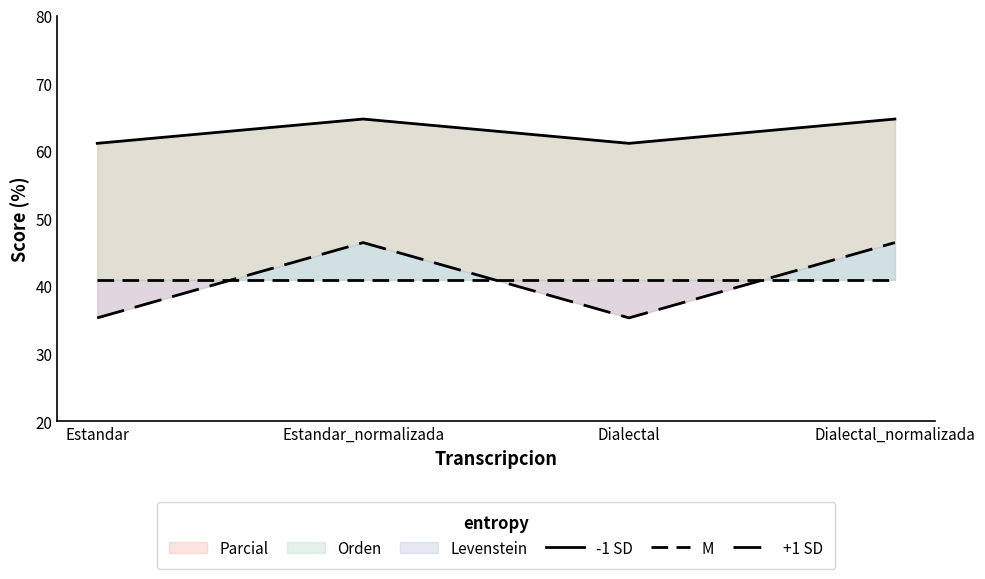

How many lines are shown in the chart?

3